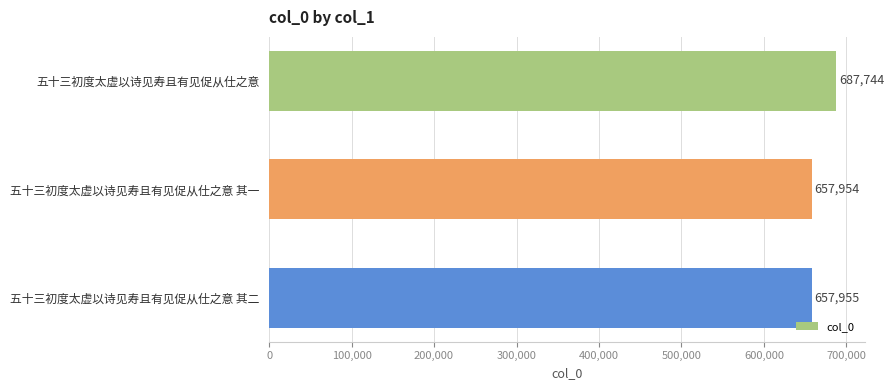

At which category does the chart reach its minimum across all series?

五十三初度太虚以诗见寿且有见促从仕之意 其一